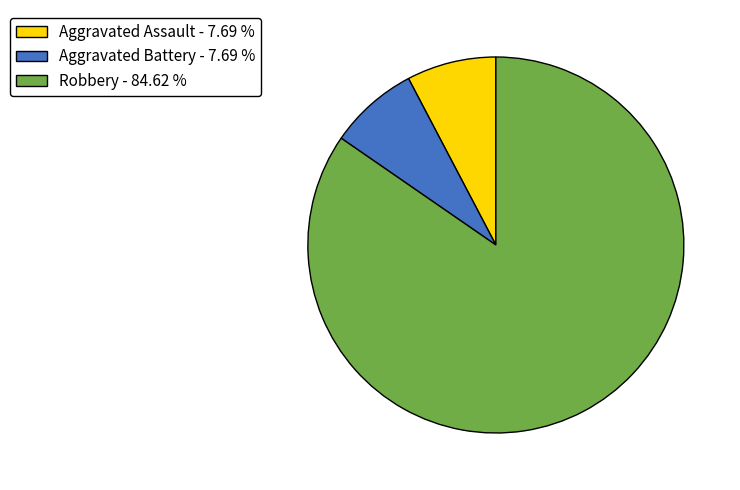

Which slice is the largest?

Robbery - 84.62 %